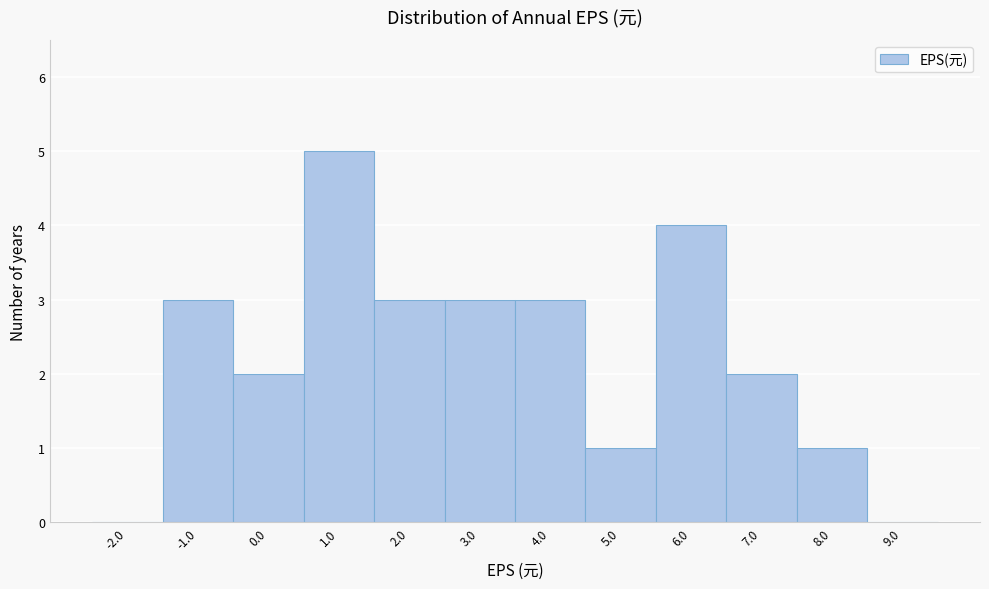

Reading left to right, transcribe this chart: for each bar, give the range it covers on the x-axis and its height. The values are not printed on the chart, so give them approximately, as read against the axis.

-2.5 to -1.5: 0
-1.5 to -0.5: 3
-0.5 to 0.5: 2
0.5 to 1.5: 5
1.5 to 2.5: 3
2.5 to 3.5: 3
3.5 to 4.5: 3
4.5 to 5.5: 1
5.5 to 6.5: 4
6.5 to 7.5: 2
7.5 to 8.5: 1
8.5 to 9.5: 0